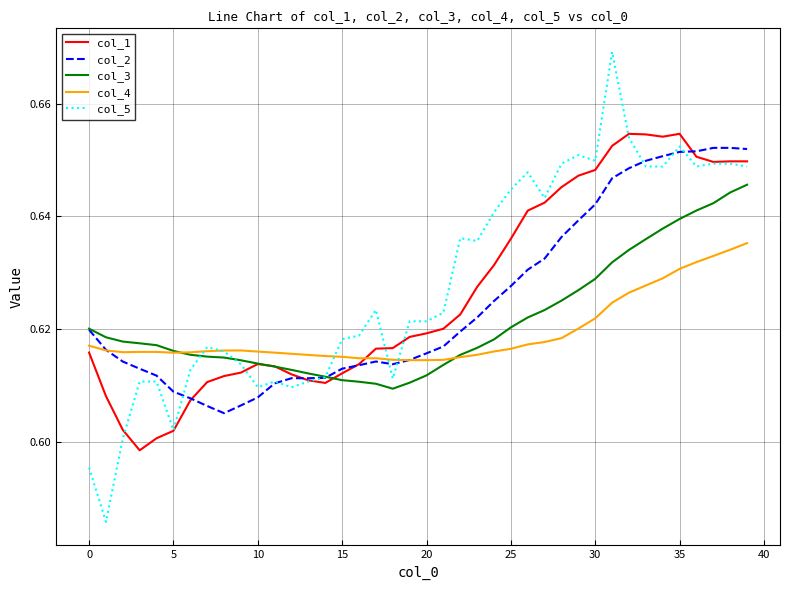

List the series in order of their overall mean, highest first.

col_5, col_1, col_2, col_3, col_4